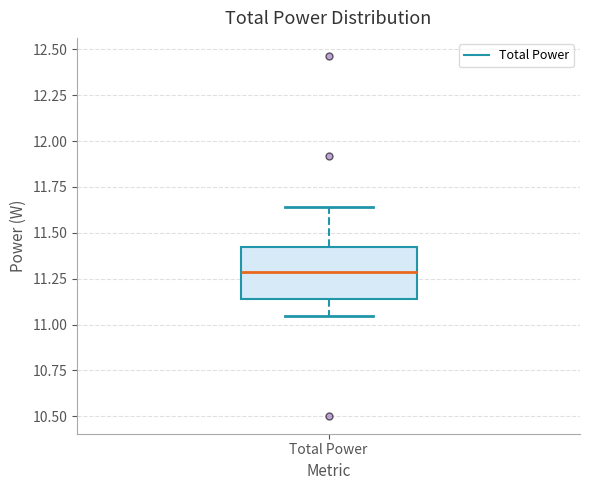

Where does the median line of the box for Total Power sit on the y-axis? The values are not printed on the chart, so give them approximately, as read against the axis.

11.30